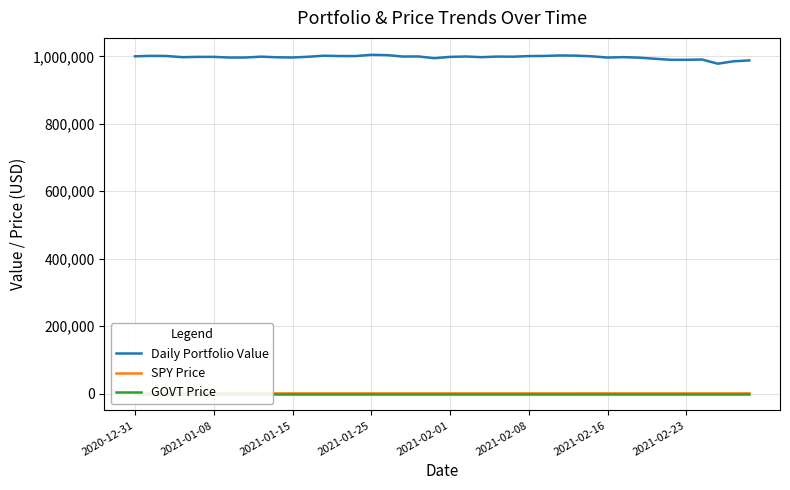

What is the difference between the highest and lowest values at 32?

996083.0